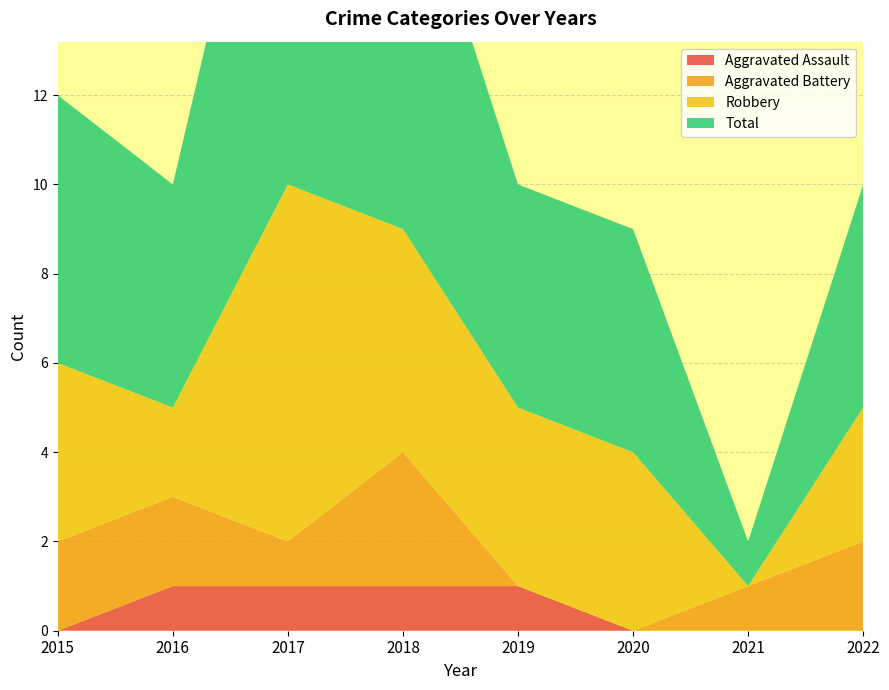

Reading left to right, list all the values displayed in this chart.

Aggravated Assault: 2015=0	2016=1	2017=1	2018=1	2019=1	2020=0	2021=0	2022=0
Aggravated Battery: 2015=2	2016=2	2017=1	2018=3	2019=0	2020=0	2021=1	2022=2
Robbery: 2015=4	2016=2	2017=8	2018=5	2019=4	2020=4	2021=0	2022=3
Total: 2015=6	2016=5	2017=11	2018=9	2019=5	2020=5	2021=1	2022=5